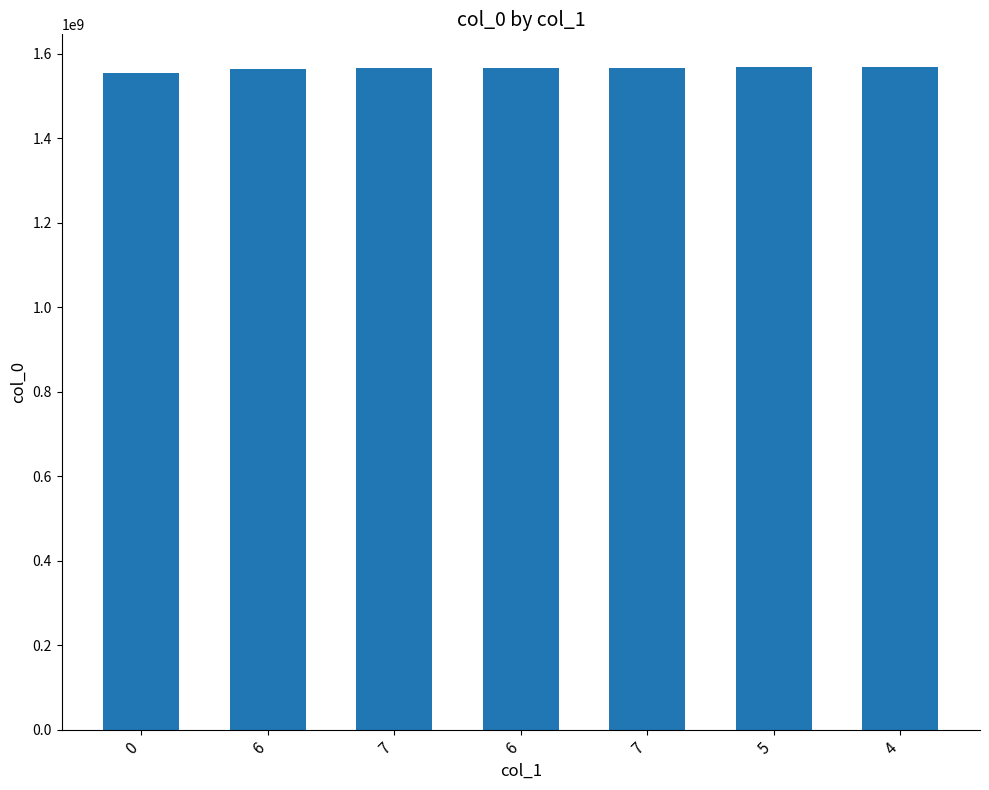

What is the difference between the maximum and minimum values?

13748534